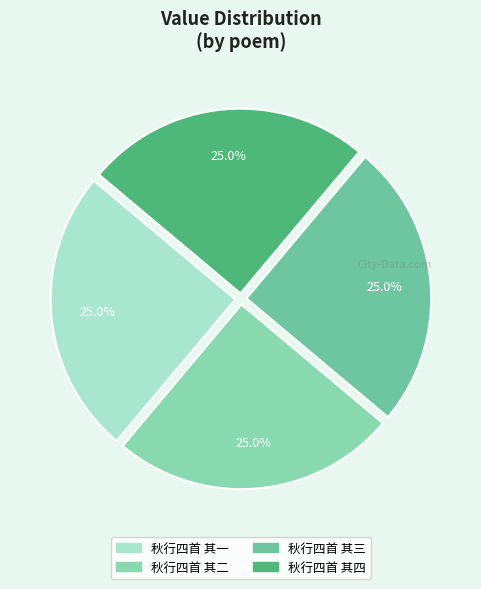

Rank the categories by value from lowest to highest.

秋行四首 其一, 秋行四首 其二, 秋行四首 其三, 秋行四首 其四